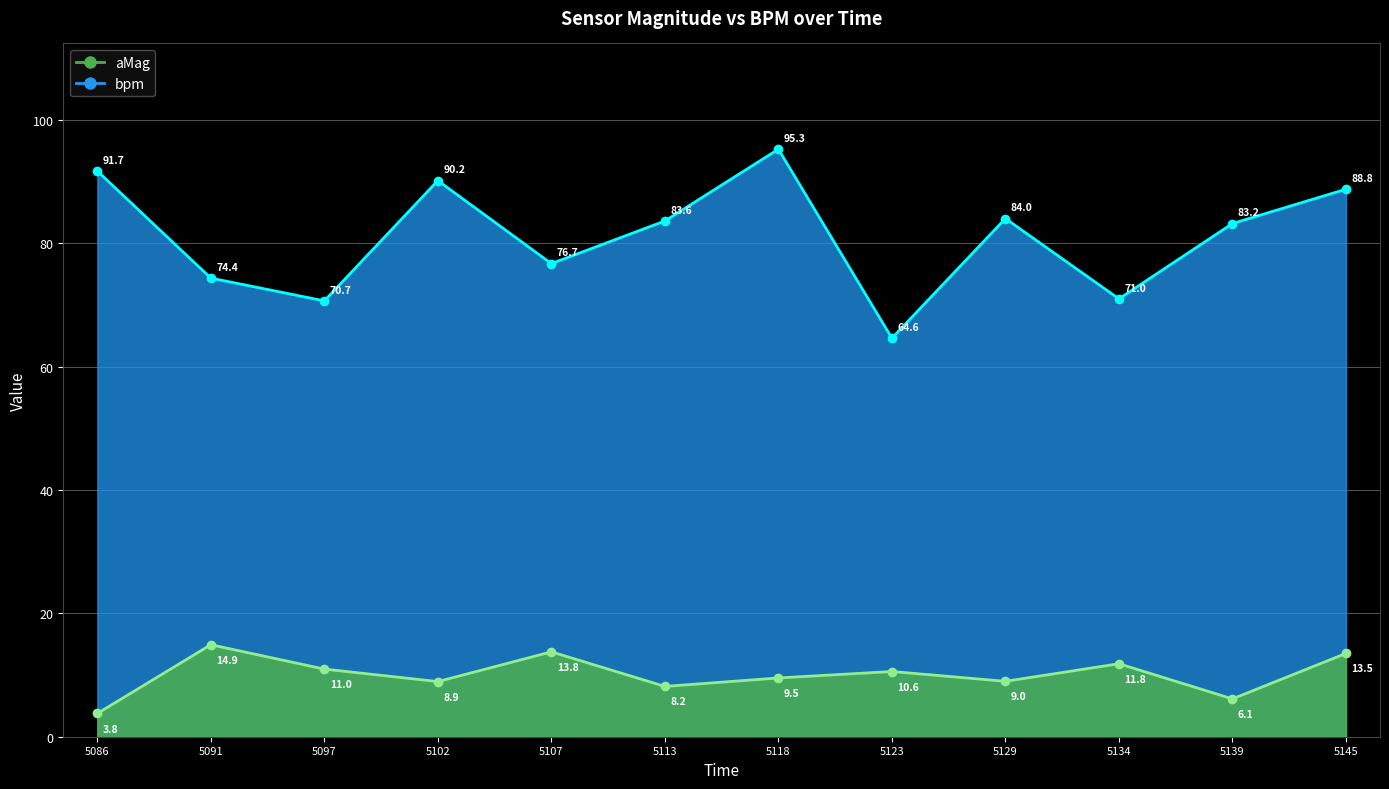

Rank the categories by bpm value from highest to lowest.

5118, 5086, 5102, 5145, 5129, 5113, 5139, 5107, 5091, 5134, 5097, 5123